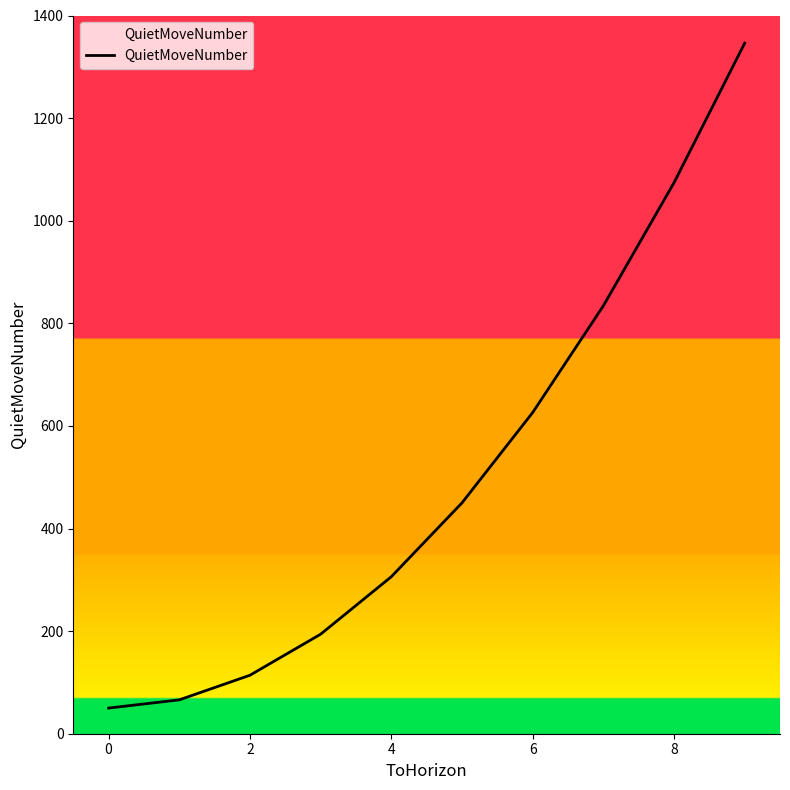

What is the difference between the maximum and minimum values?

1296